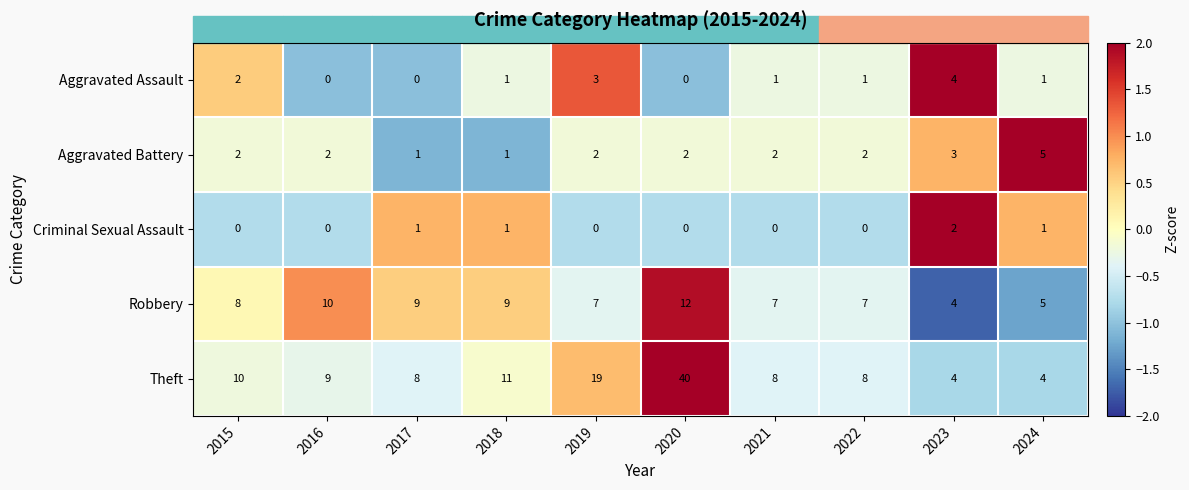

Between 2016 and 2020, which series saw the biggest shift?

Theft